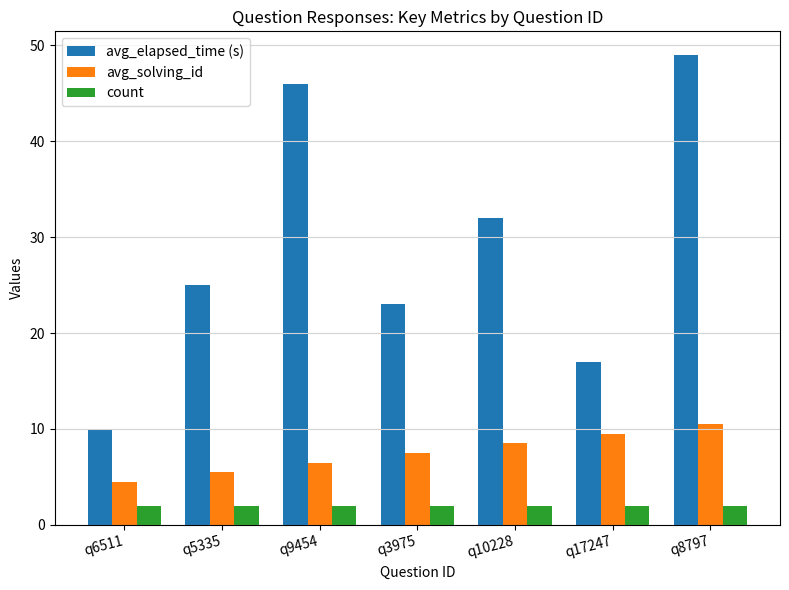

Reading right to left, what are all the values shown in this chart?

avg_elapsed_time (s): q8797=49.0	q17247=17.0	q10228=32.0	q3975=23.0	q9454=46.0	q5335=25.0	q6511=10.0
avg_solving_id: q8797=10.5	q17247=9.5	q10228=8.5	q3975=7.5	q9454=6.5	q5335=5.5	q6511=4.5
count: q8797=2.0	q17247=2.0	q10228=2.0	q3975=2.0	q9454=2.0	q5335=2.0	q6511=2.0